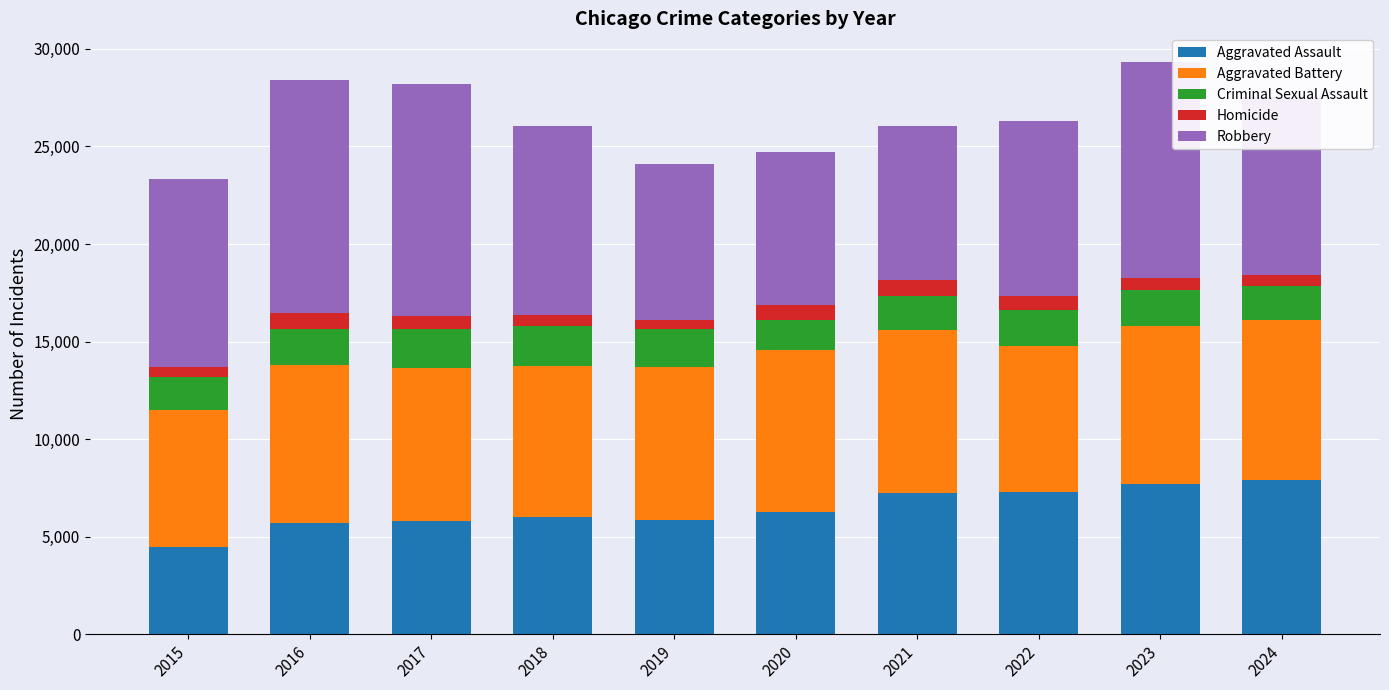

What is the maximum value for Aggravated Assault?

7900